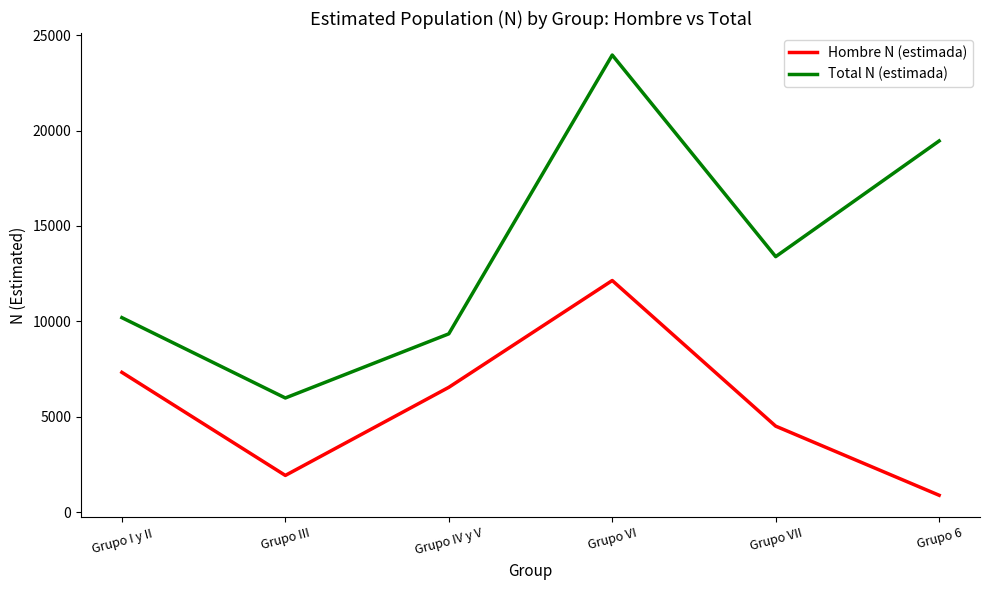

Between Grupo IV y V and Grupo 6, which series saw the biggest shift?

Total N (estimada)